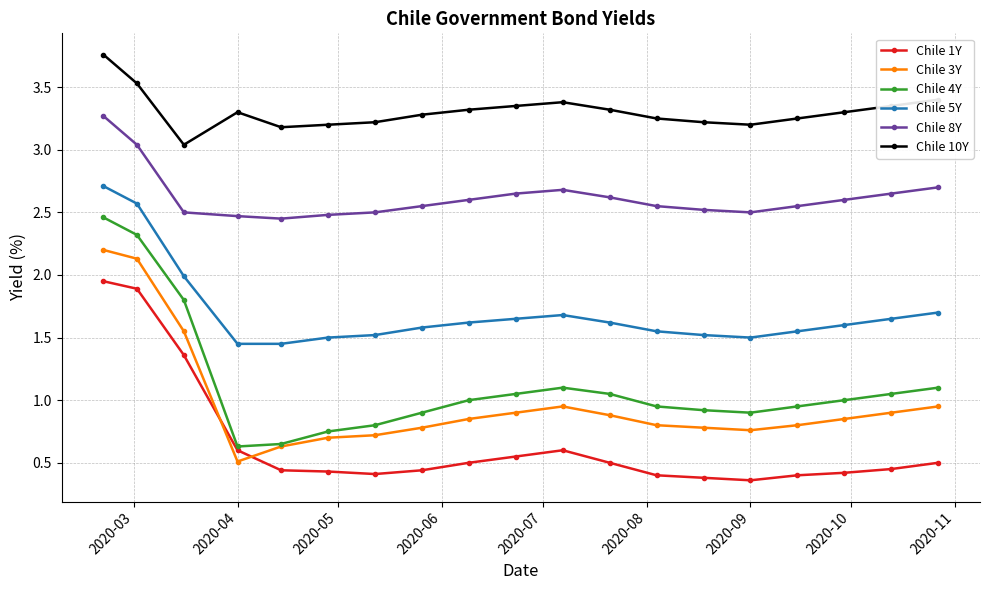

True or false: Chile 1Y and Chile 4Y intersect in this chart.

False